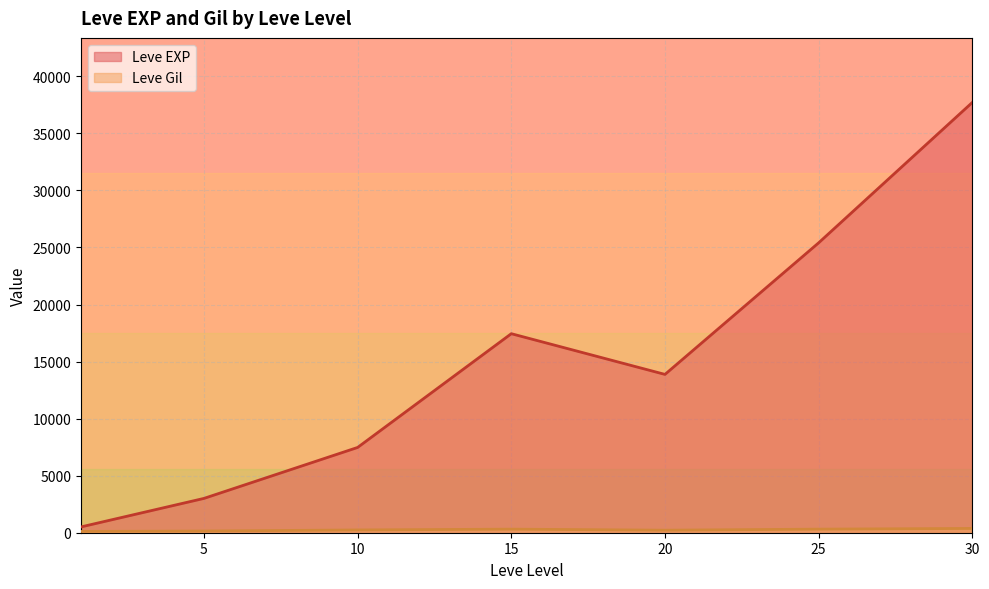

What is the total value across all series at 1?

743